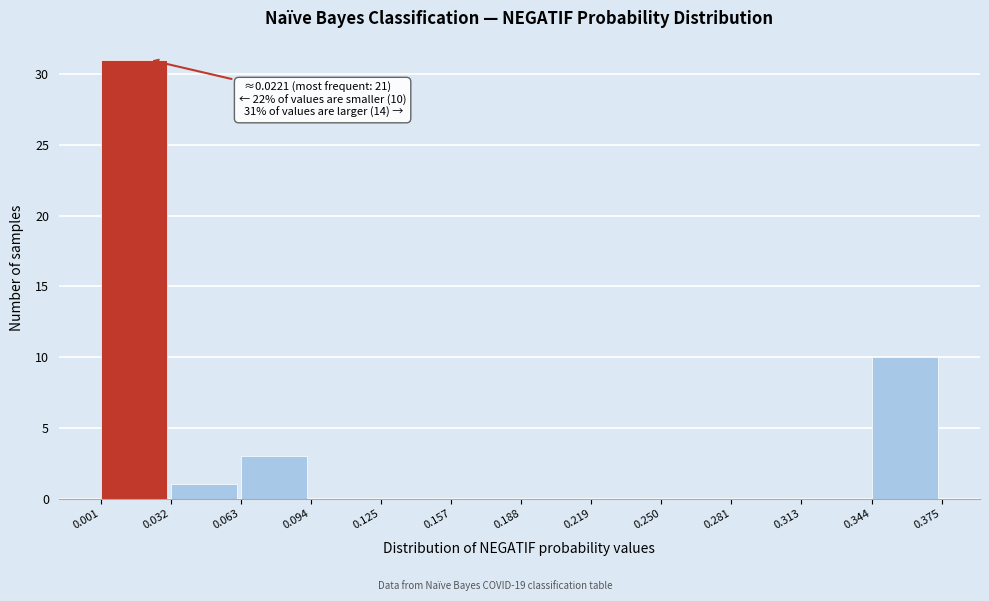

Which range on the x-axis has the tallest bar?

0.001 to 0.032